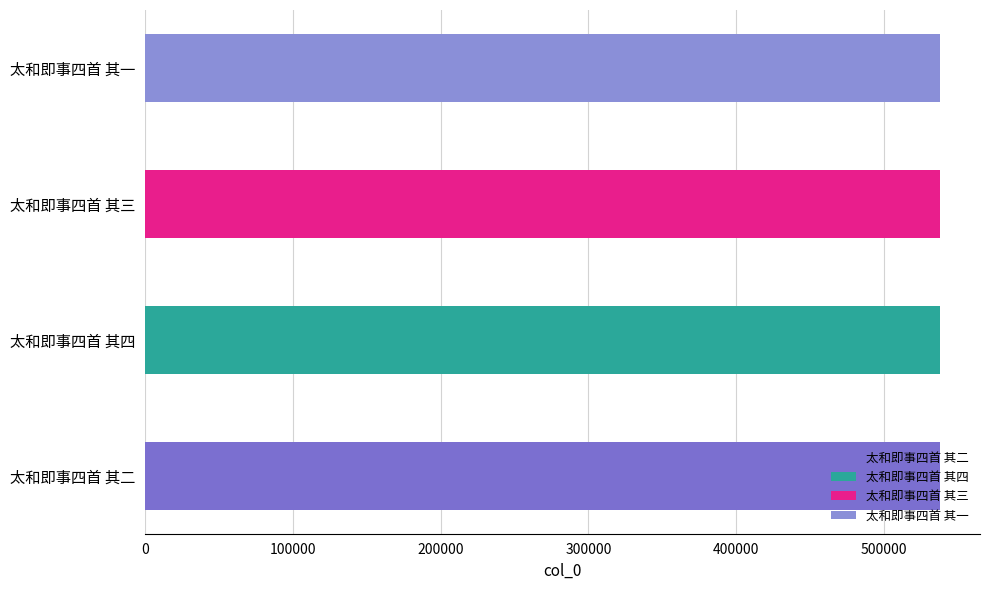

What is the greatest value displayed?

538049